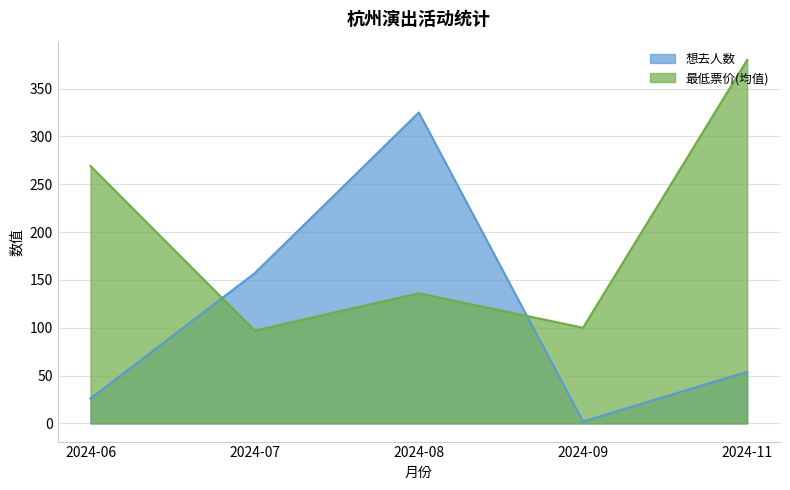

At which category does 想去人数 reach its first local valley?

2024-09